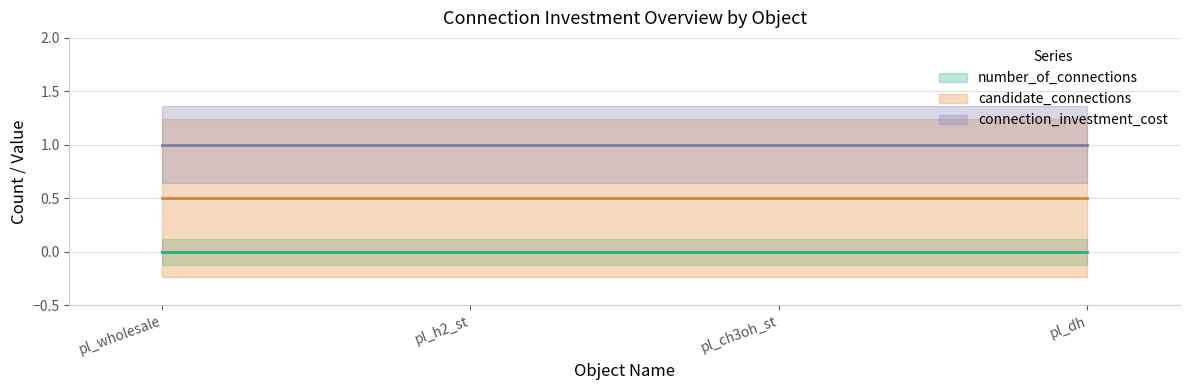

True or false: candidate_connections has a value of 0 at pl_dh.

False